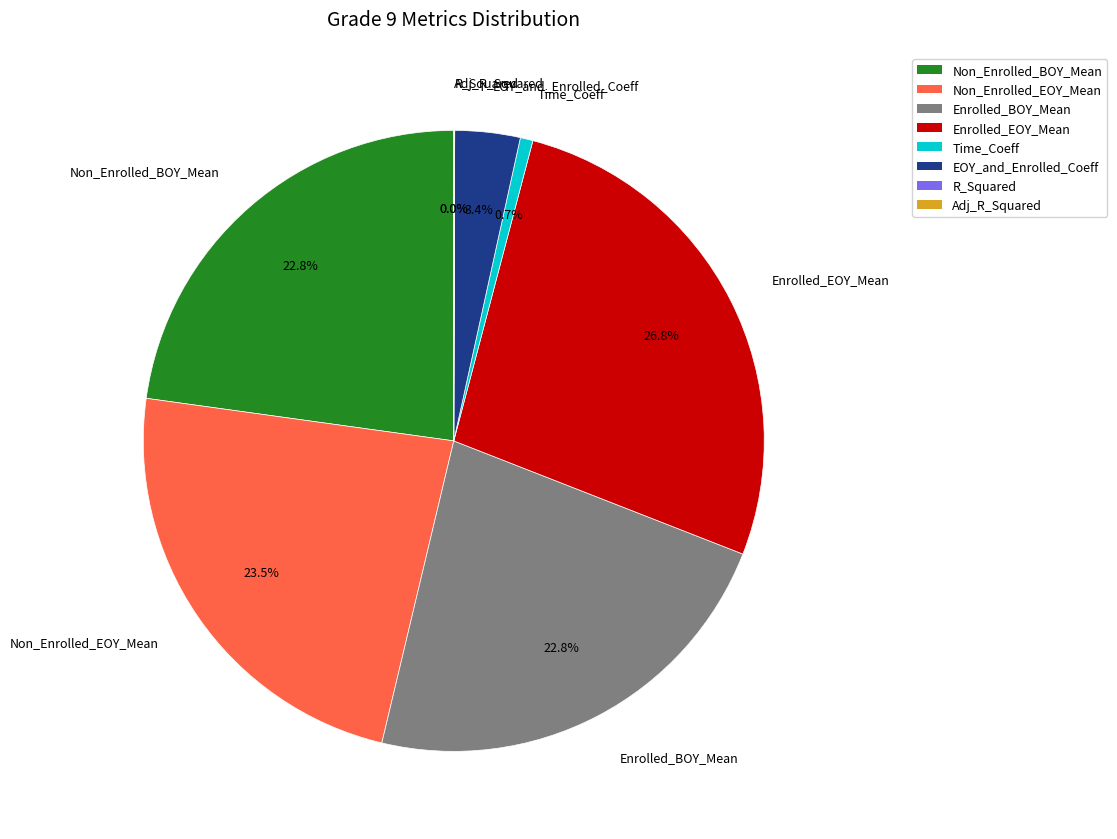

Approximately how many times larger is the value at Enrolled_EOY_Mean compared to Time_Coeff?

40.7